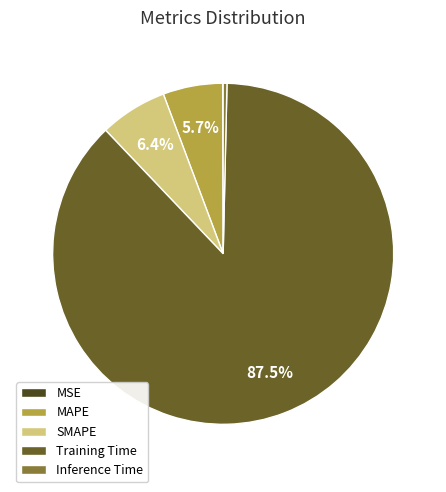

What is the largest slice in the pie chart?

Training Time